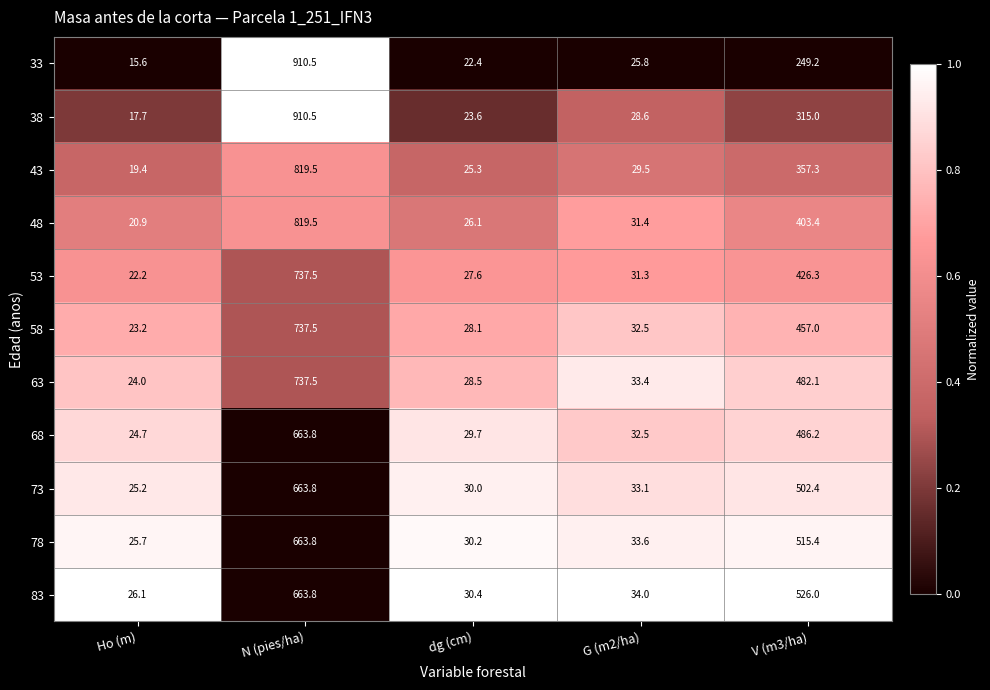

What is the difference between the highest and lowest values at N (pies/ha)?

246.7